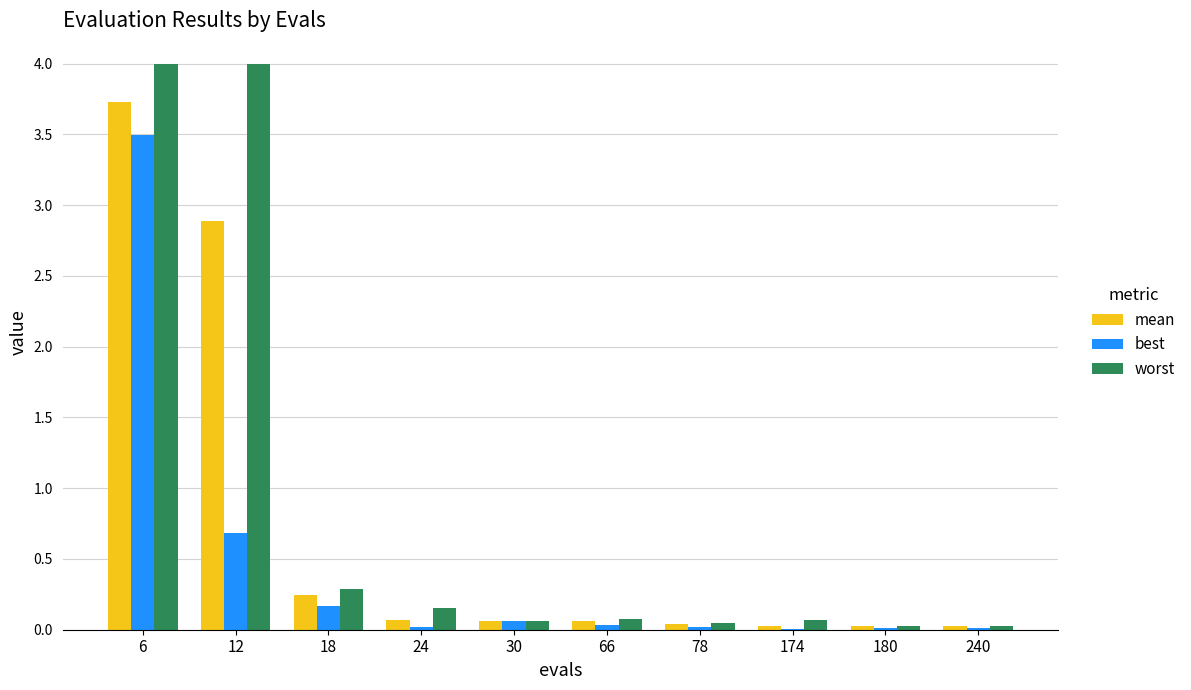

Which series has the largest range (max minus min)?

worst